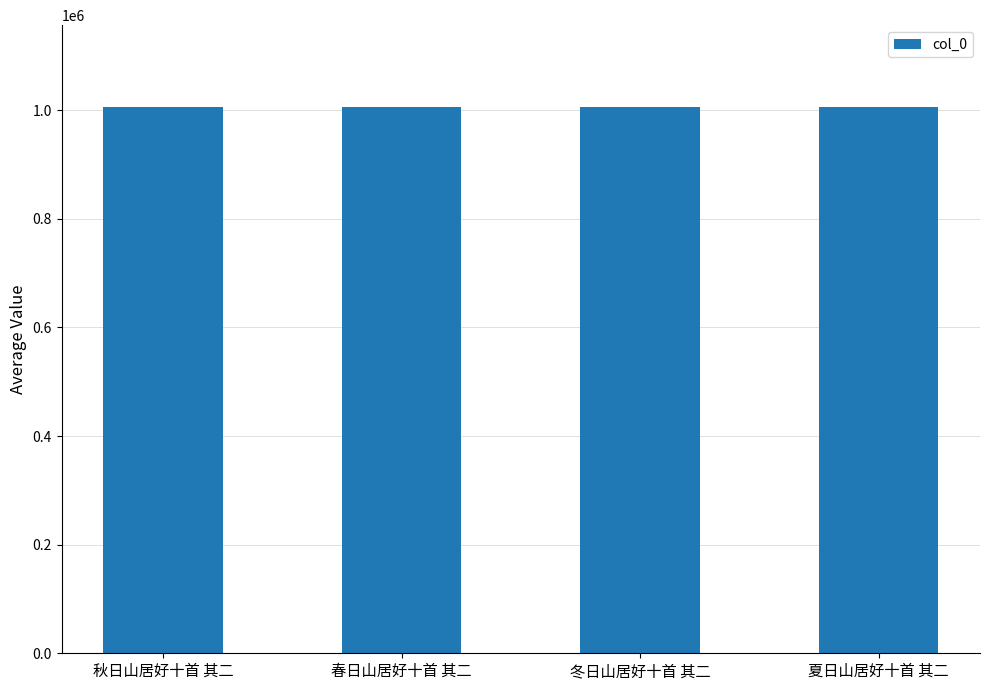

Is it true that the value at 冬日山居好十首 其二 is 1005386?

True